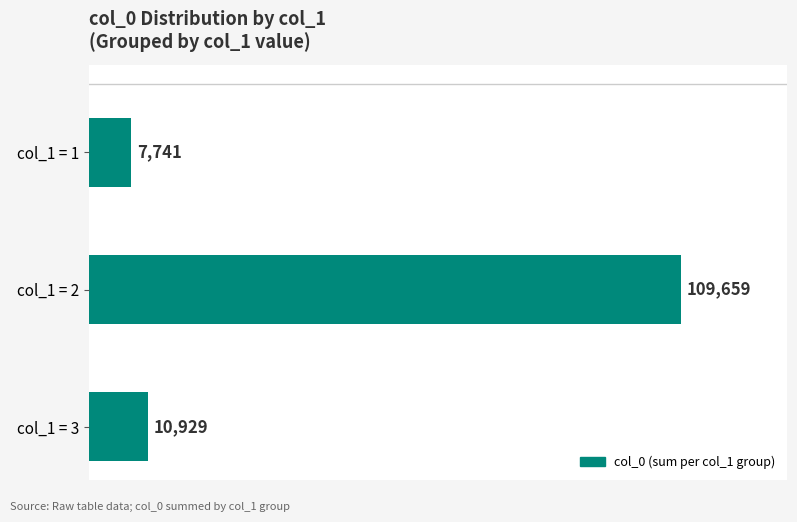

Reading top to bottom, list all the values displayed in this chart.

7741	109659	10929